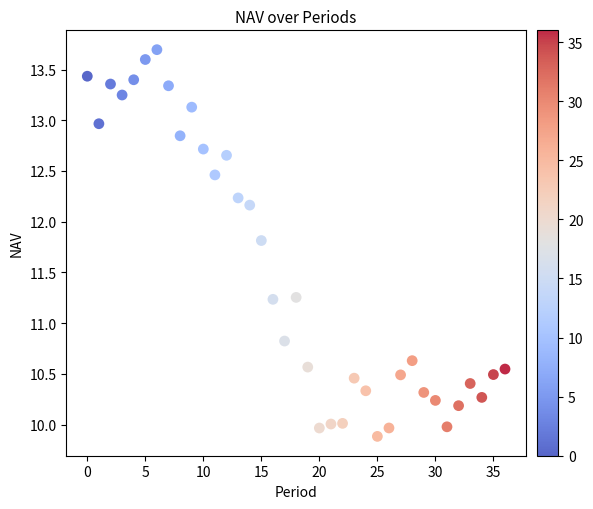

What is the range of Y values (max minus min)?

3.8